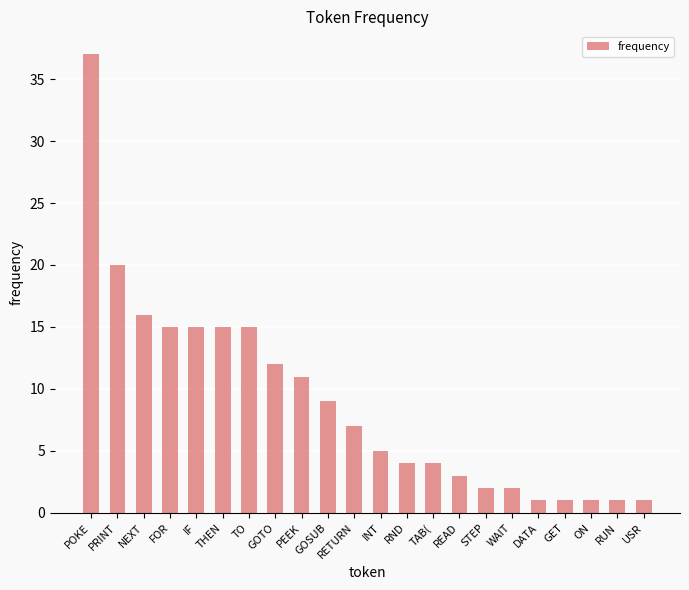

What is the change in value from PRINT to STEP?

-18